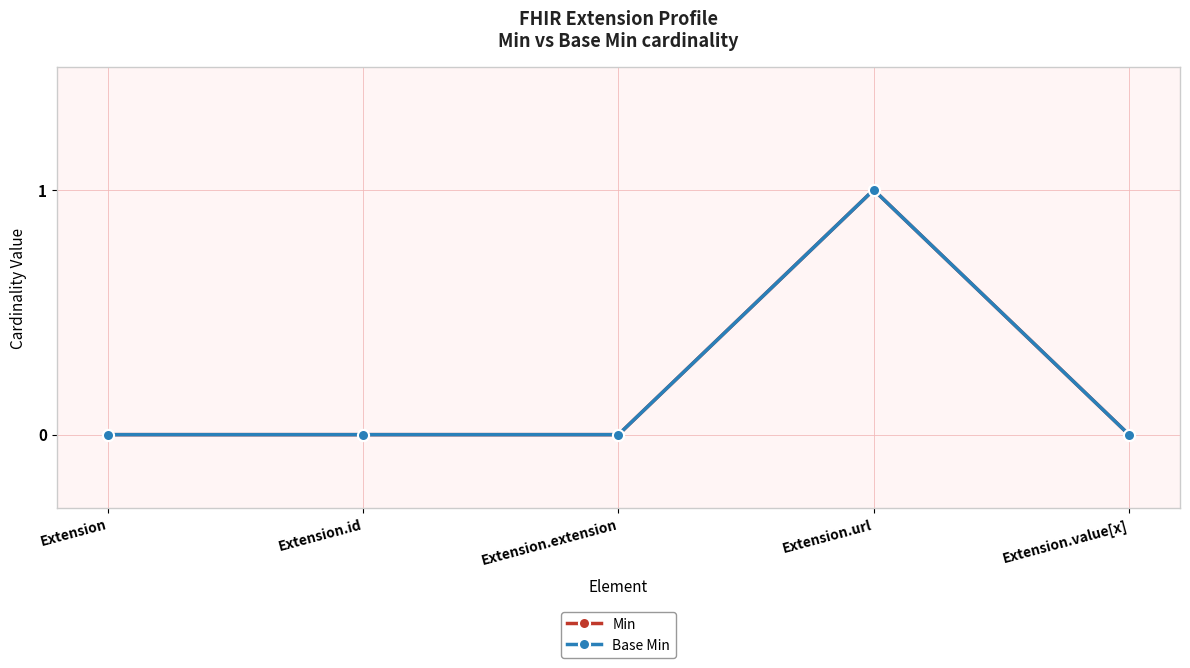

How many categories are shown in the chart?

5